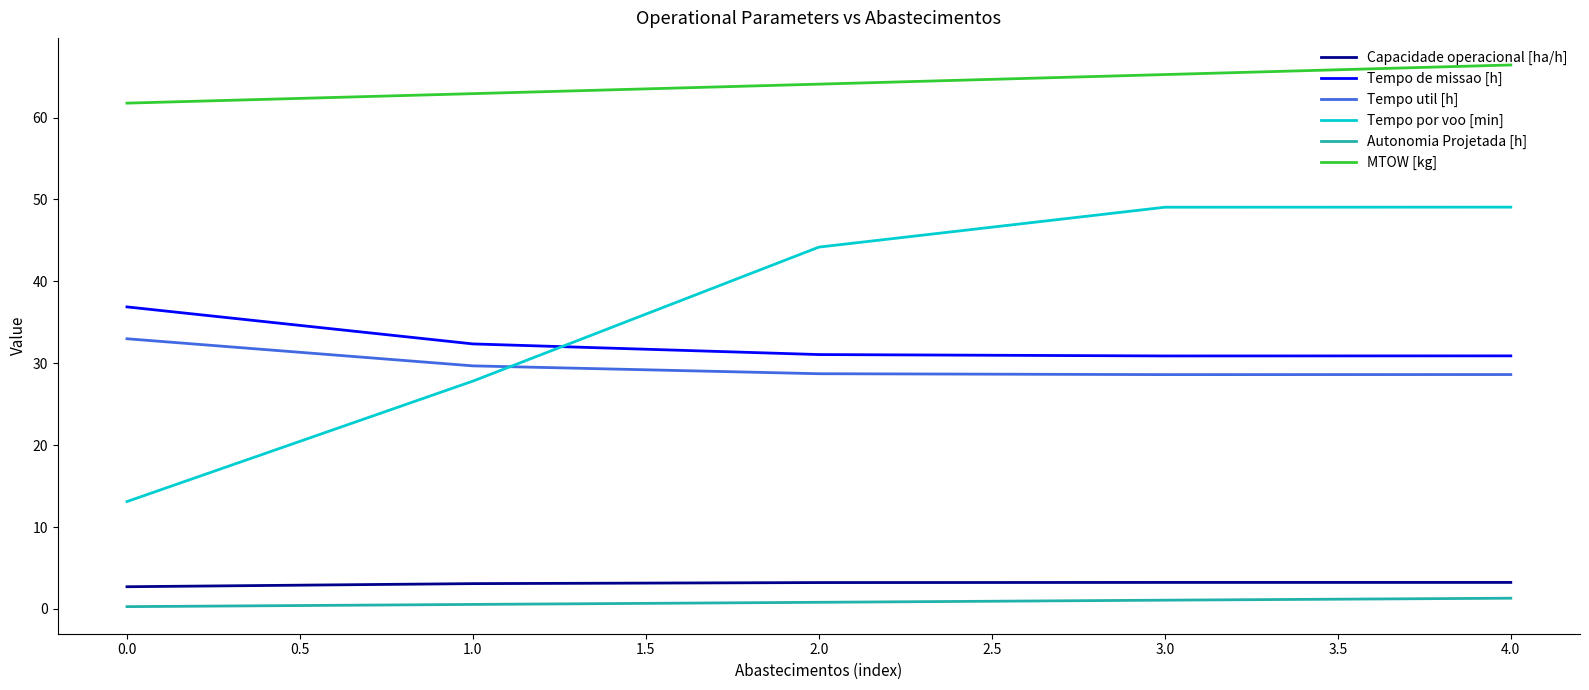

Which series has the widest spread of values?

Tempo por voo [min]